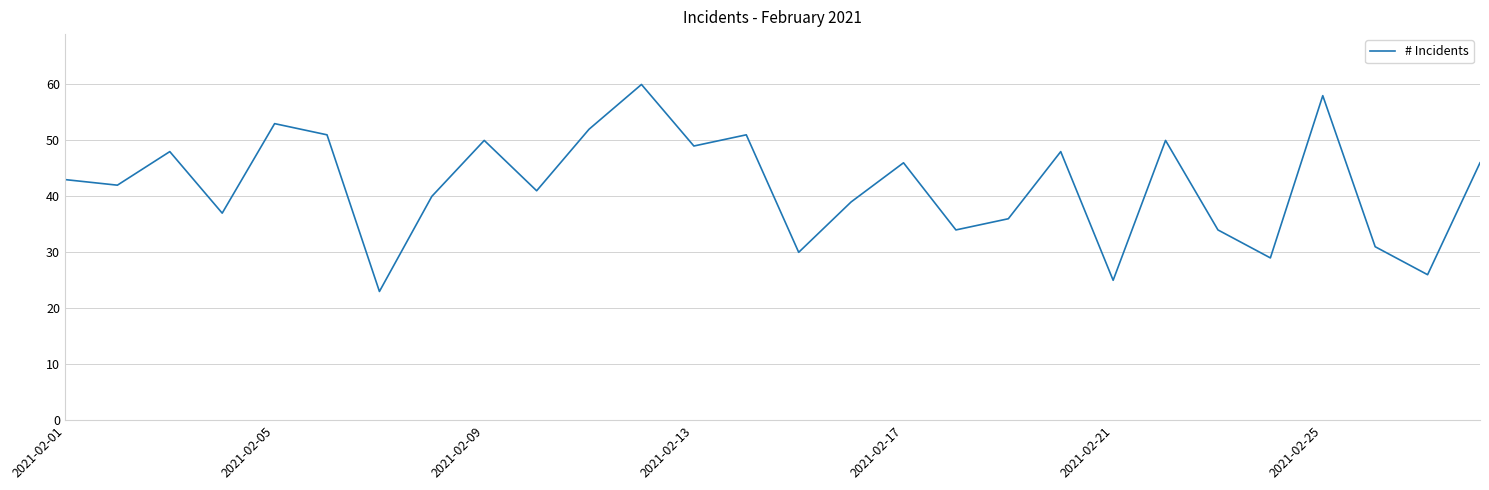

What is the minimum value shown in the chart?

23